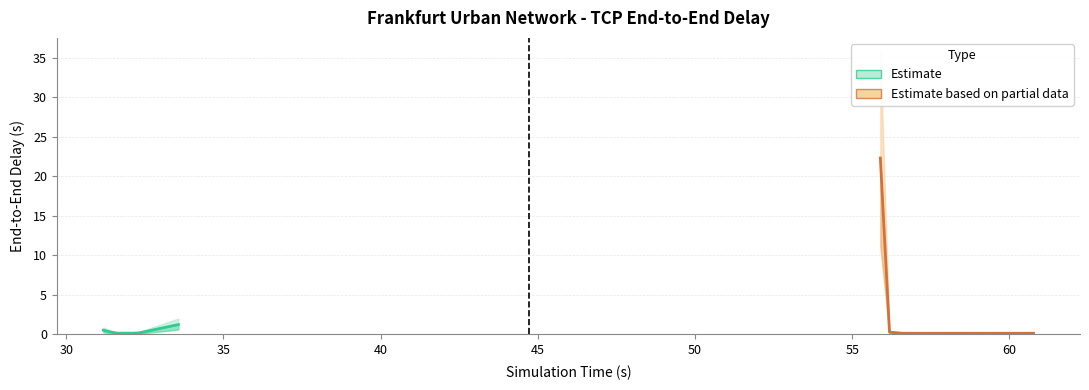

Does the chart have visible grid lines?

Yes